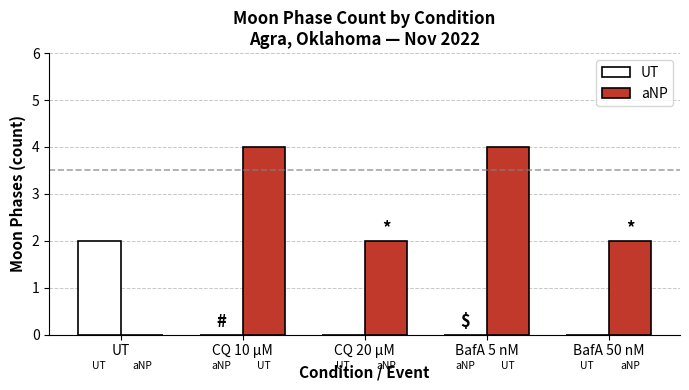

The value of UT at UT is 2. True or false?

True